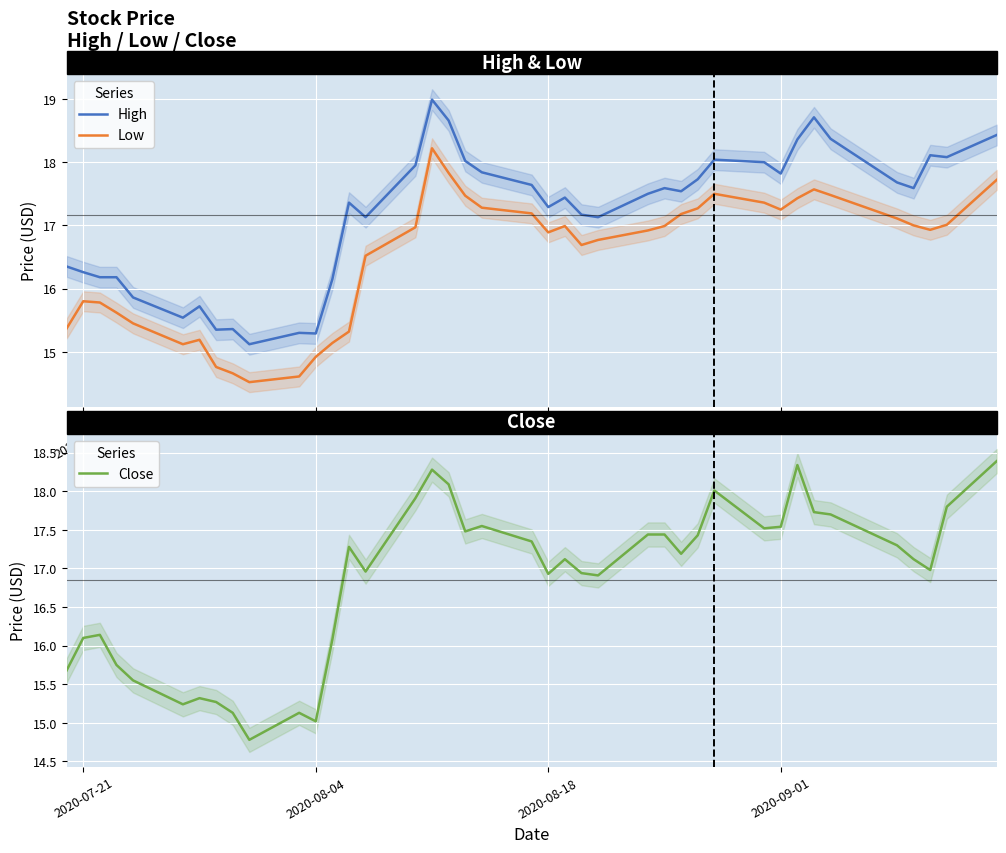

What is the minimum value for High?

15.1